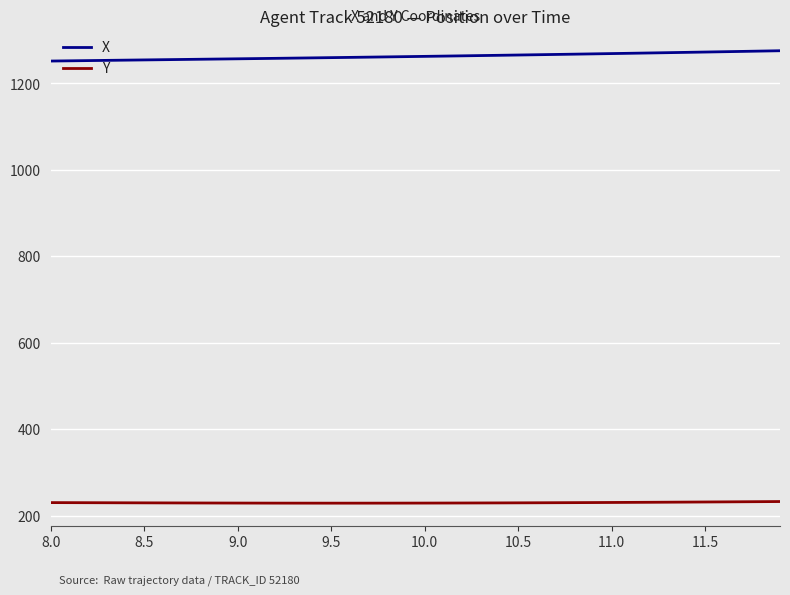

What is the difference between the maximum and minimum values in the X series?

23.8